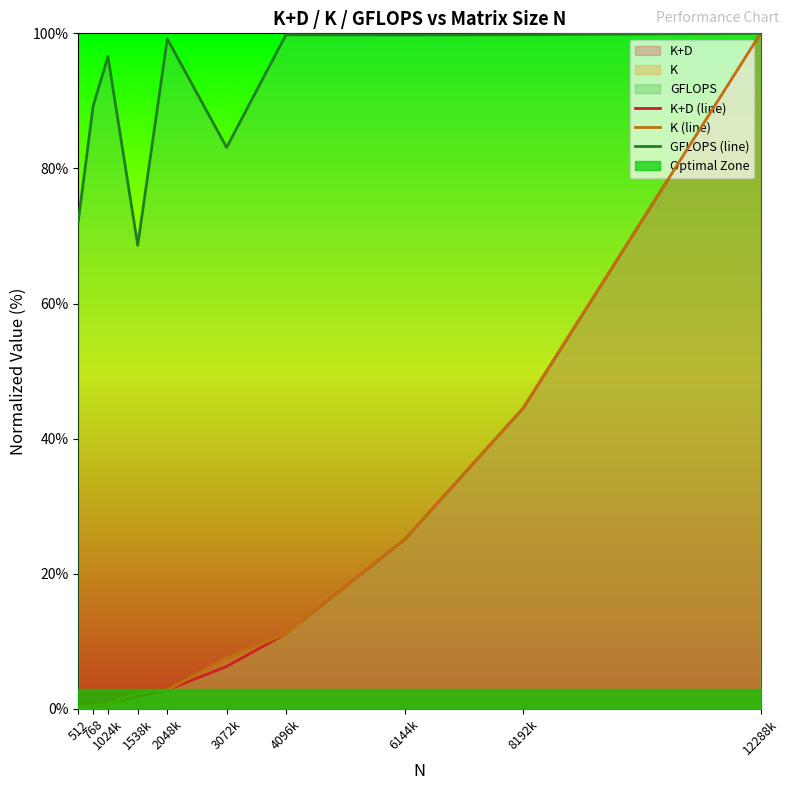

What is the difference between the GFLOPS (line) values at 1538k and 2048k?

30.5